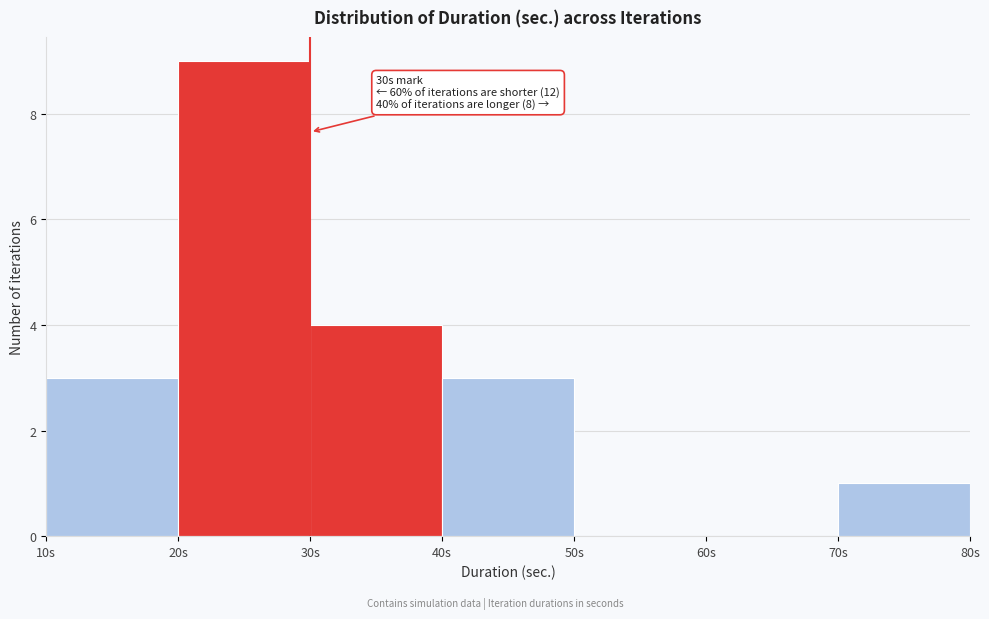

Over which range of the x-axis is the bar tallest?

20 to 30